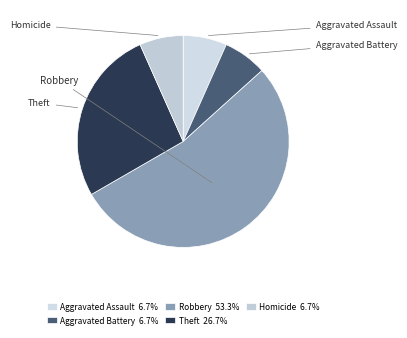

To the nearest percent, what portion does Robbery represent?

53%